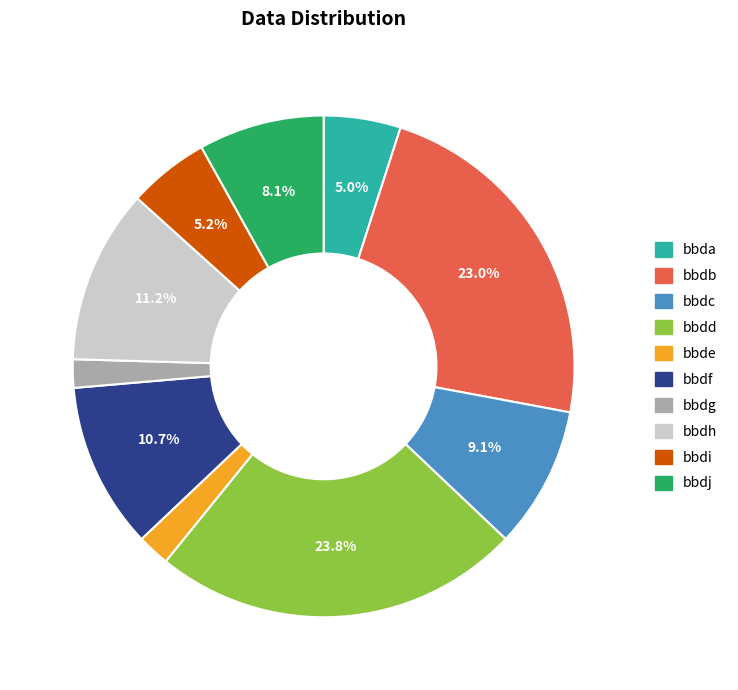

What portion of the pie excludes bbdh?

88.8%